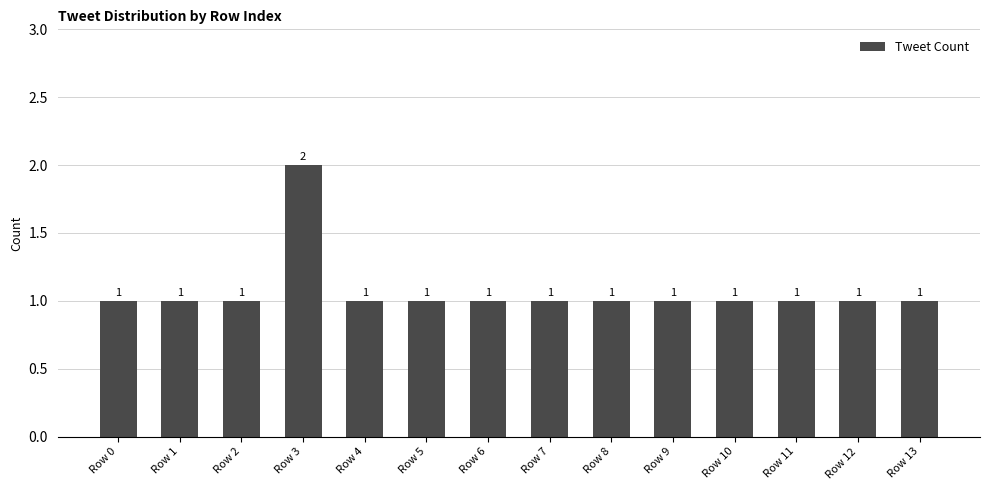

Are the bars horizontal?

No